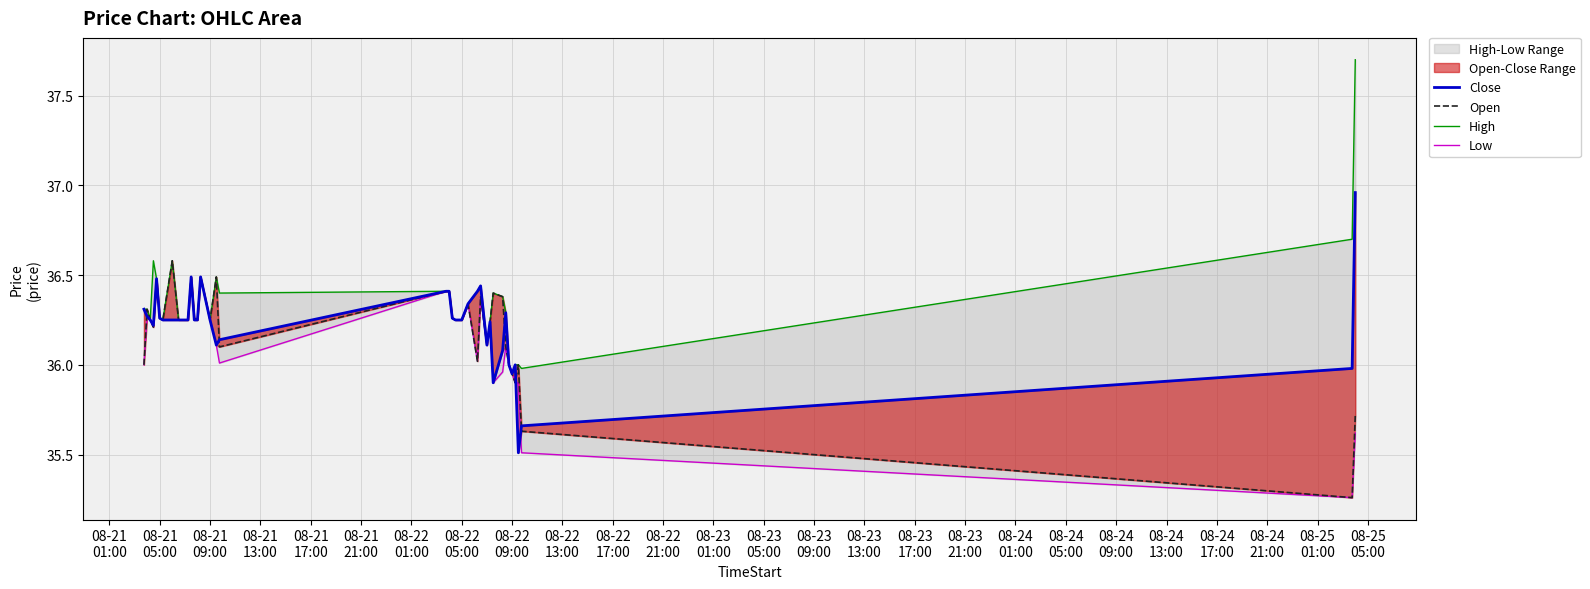

What is the label of the 38th point from the right?

08-21
09:00